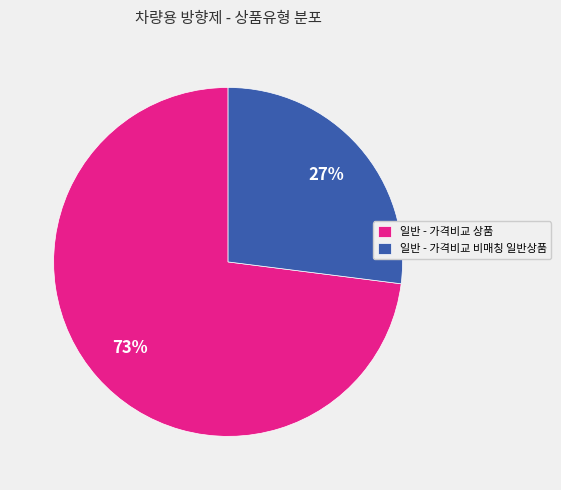

How many slices are in this pie chart?

2